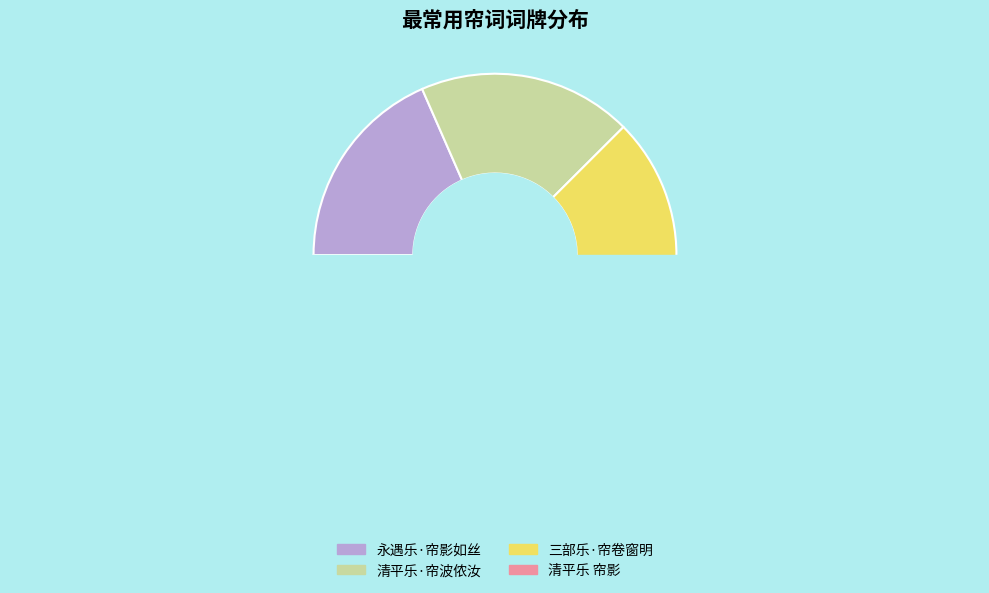

To the nearest percent, what is the average slice percentage?

25%